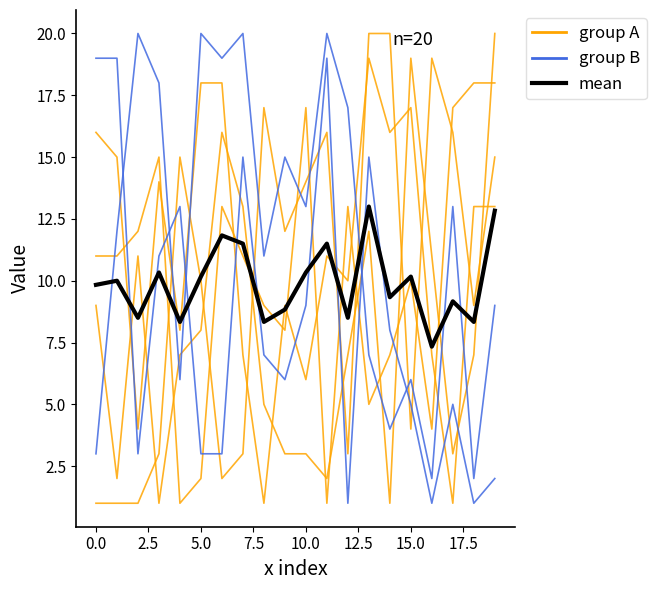

At which category is the sum across all series the highest?

13